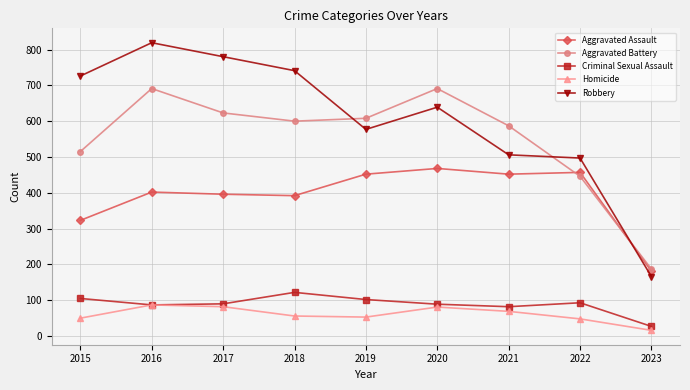

At which label does Homicide first exceed 56?

2016